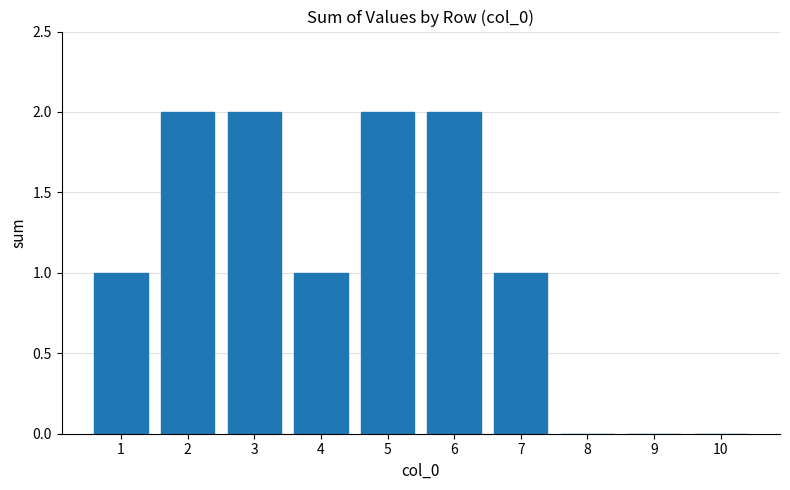

The chart shows a value of 1 at 2. True or false?

False